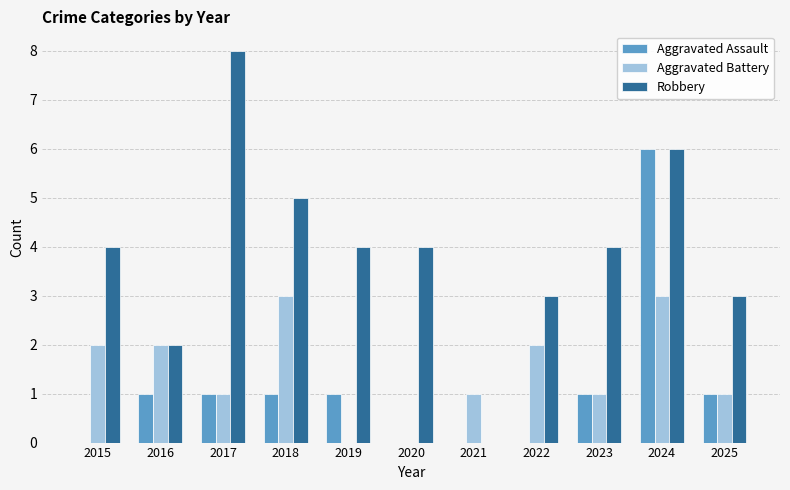

What is the spread (max minus min) of values at 2016?

1